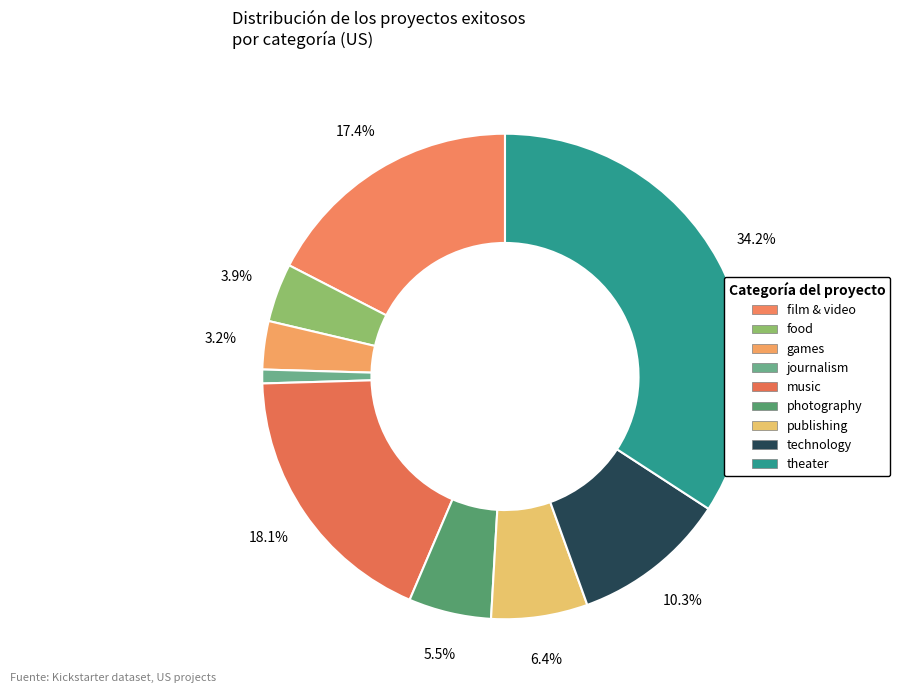

To the nearest percent, what portion does journalism represent?

1%